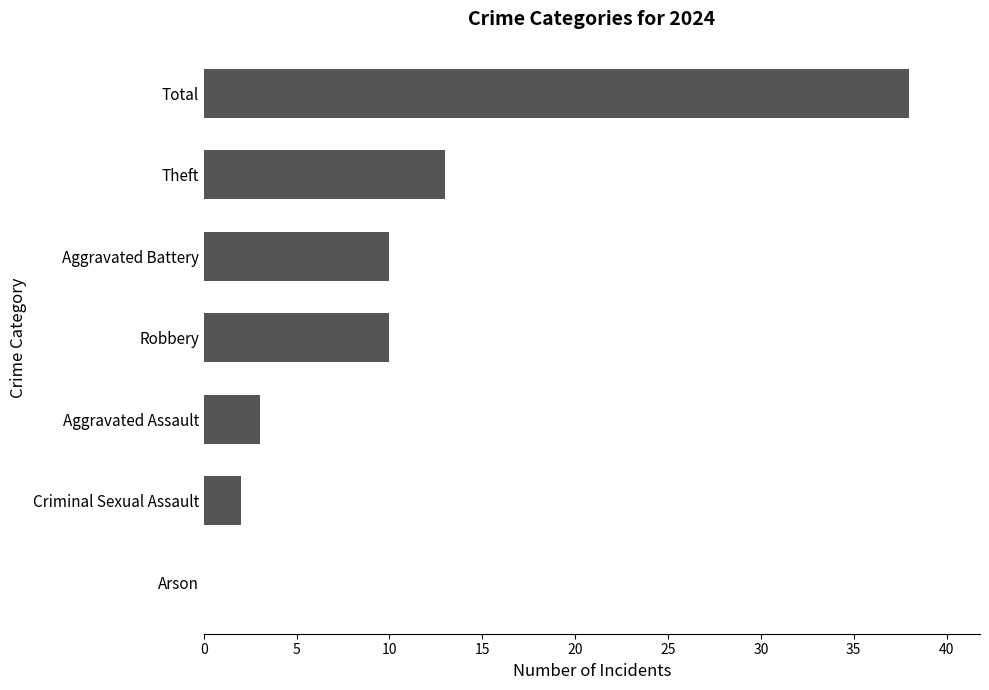

Reading top to bottom, list all the values displayed in this chart.

Total=38	Theft=13	Aggravated Battery=10	Robbery=10	Aggravated Assault=3	Criminal Sexual Assault=2	Arson=0